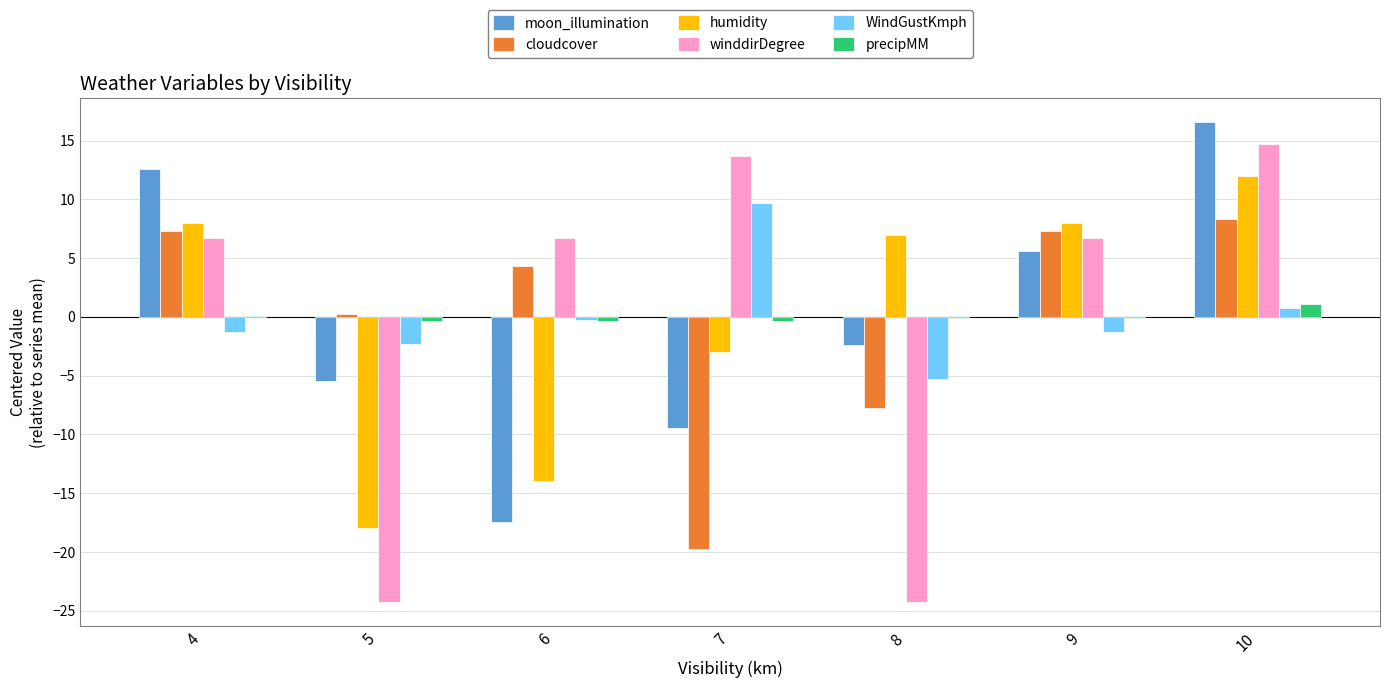

Between 5 and 9, which series saw the biggest shift?

winddirDegree